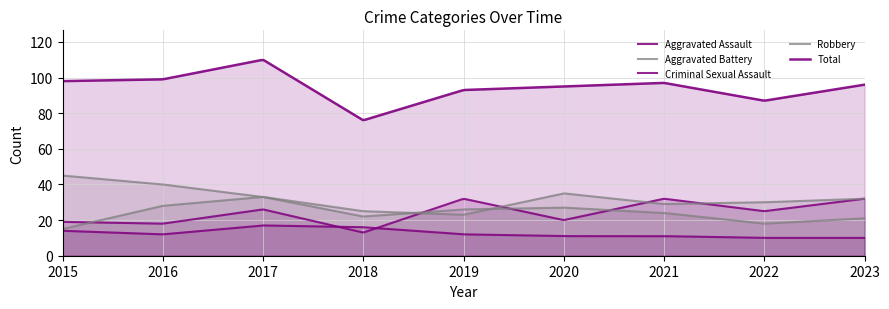

What is the minimum value for Criminal Sexual Assault?

10